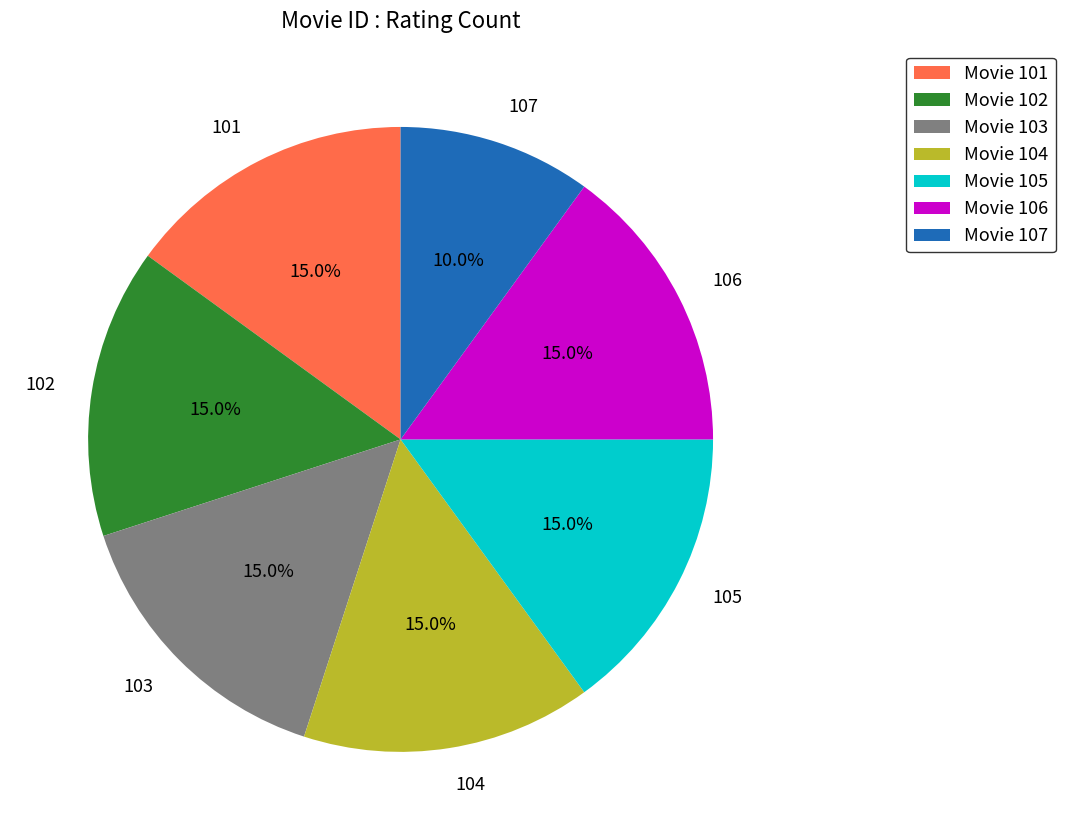

Which slice is the smallest?

107